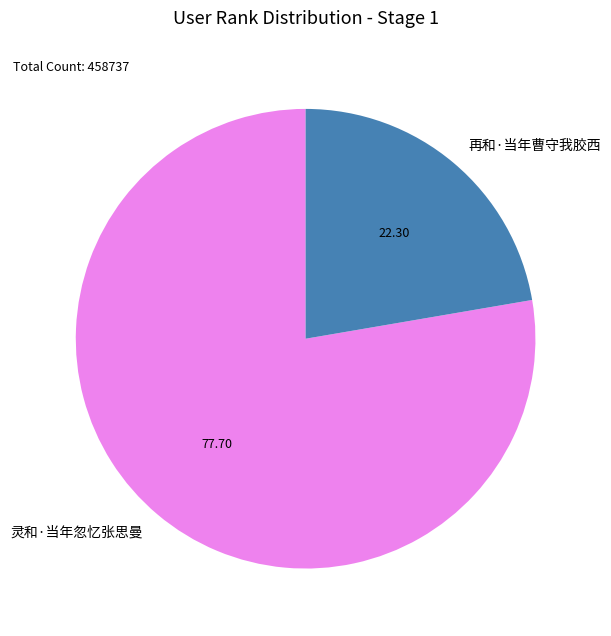

Which has a higher value, 灵和·当年忽忆张思曼 or 再和·当年曹守我胶西?

灵和·当年忽忆张思曼